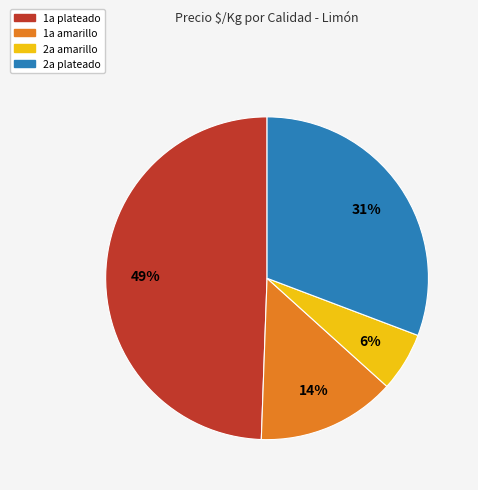

To the nearest percent, what is the average slice percentage?

25%